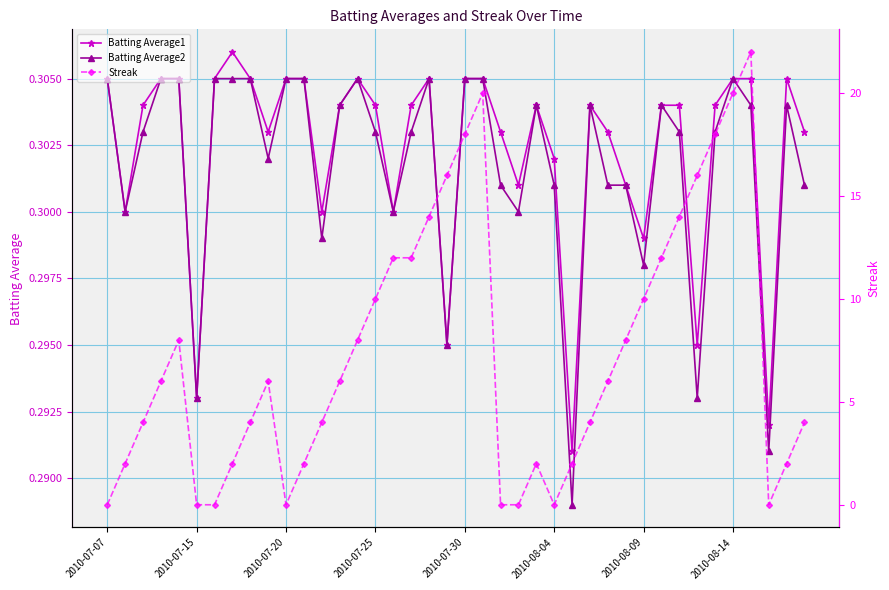

The value of Batting Average2 at 8 is 0.5. True or false?

False